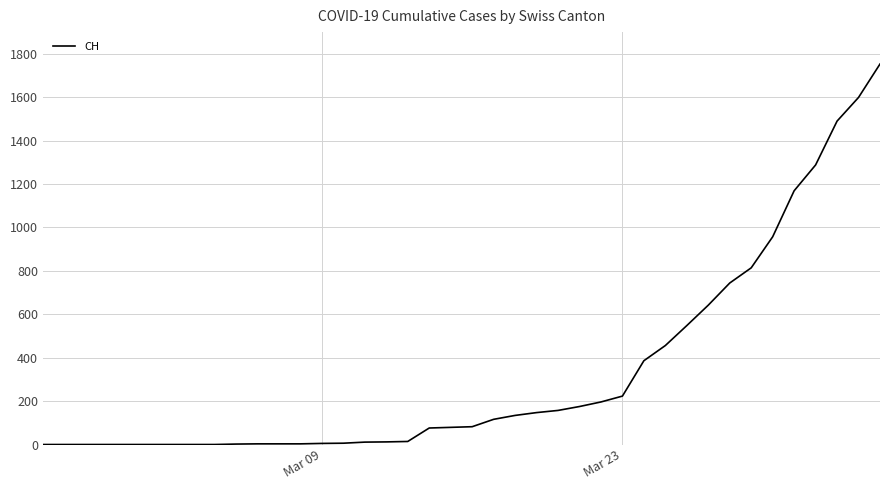

What is the greatest value displayed?

1753